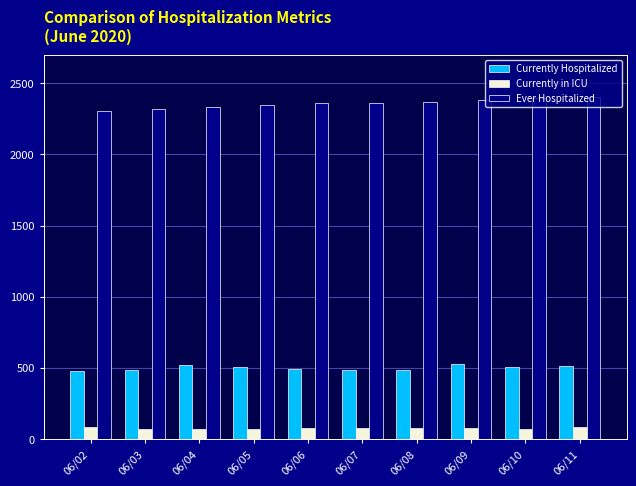

What is the difference between the highest and lowest values at 06/09?

2311